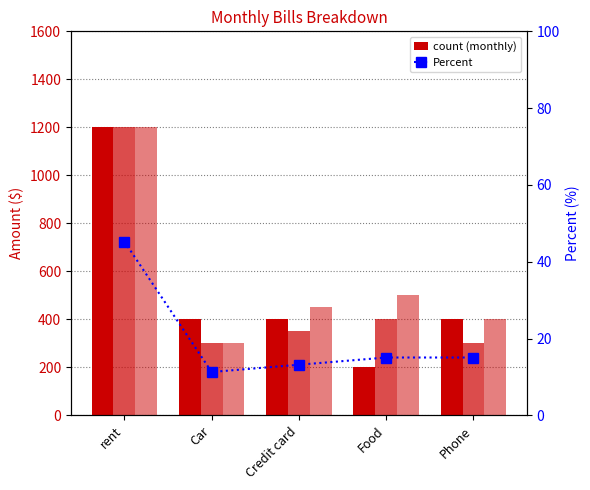

What is the greatest value displayed?

1200.0